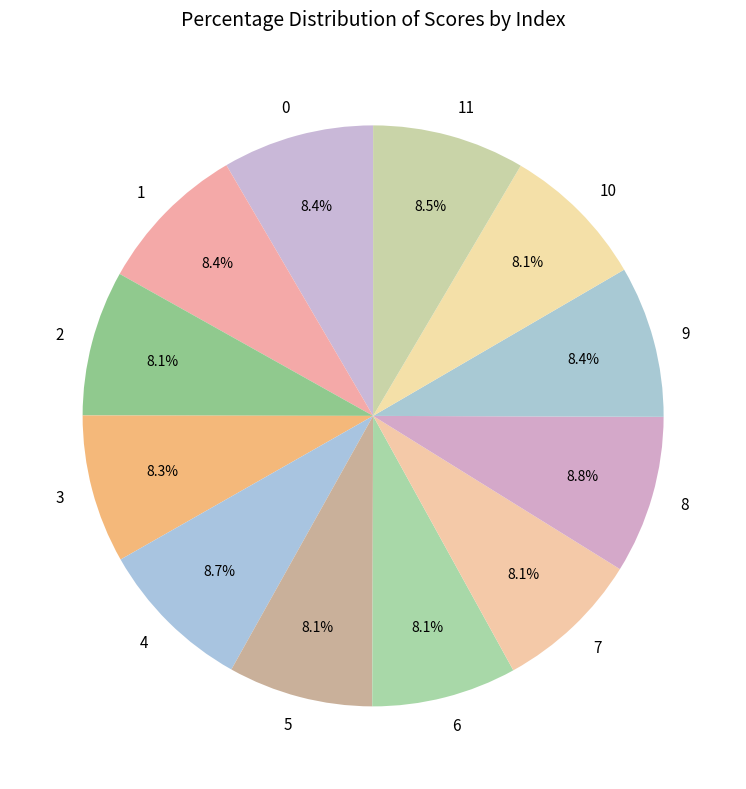

Is 0 the majority of the pie?

No